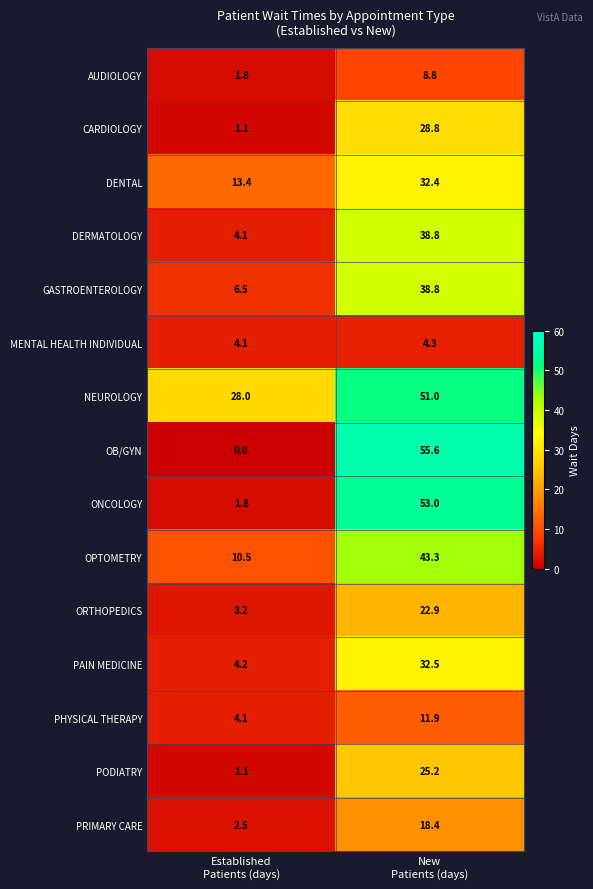

Which label corresponds to the largest value in the chart?

New
Patients (days)